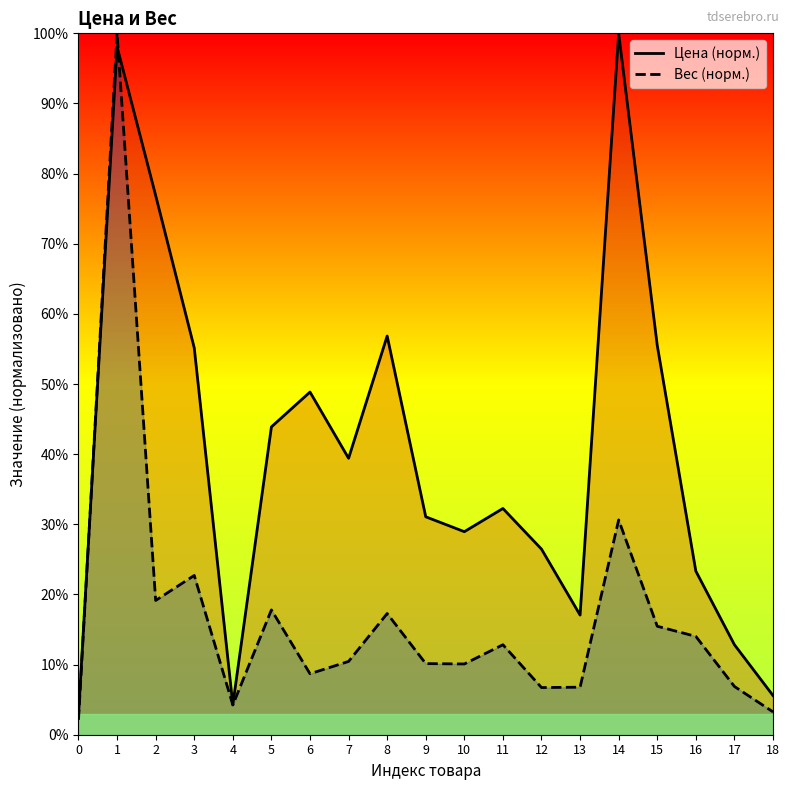

How many lines are shown in the chart?

2